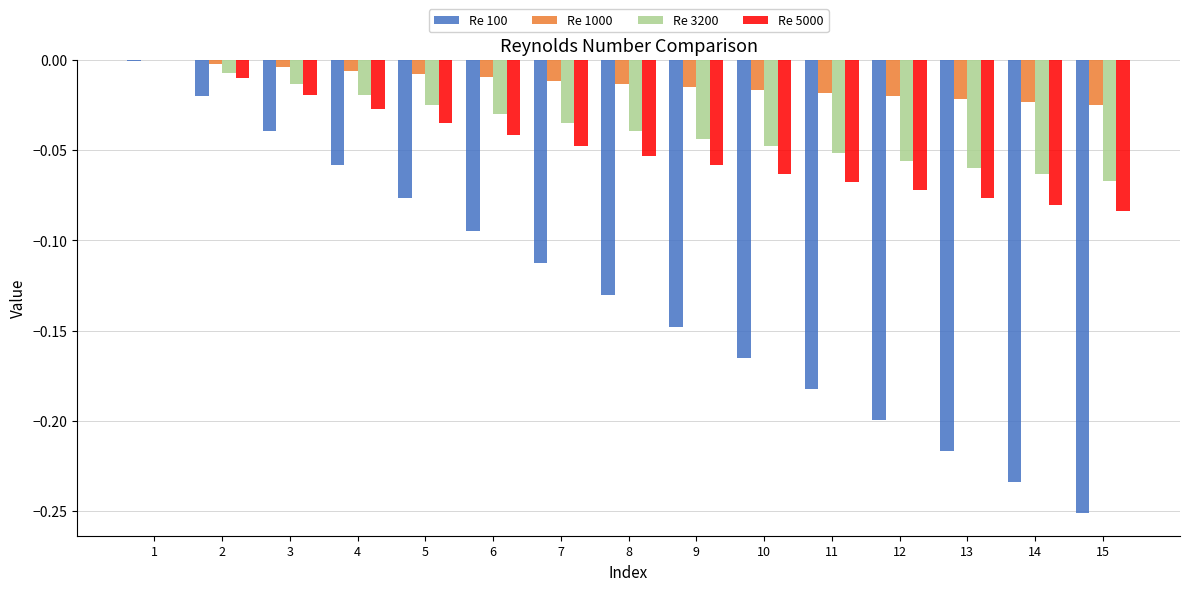

Which series has the largest total across all categories?

Re 1000